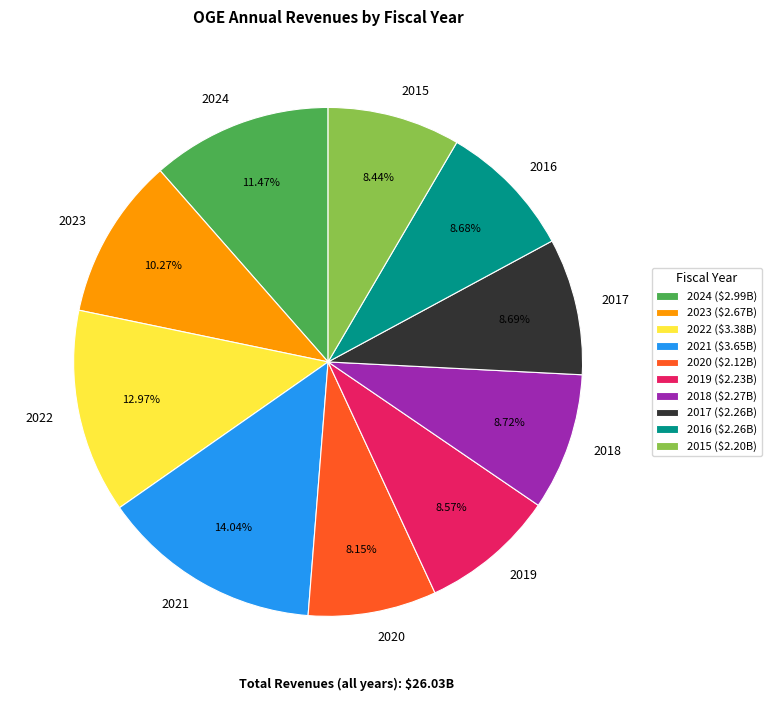

To the nearest percent, what portion does 2018 represent?

9%